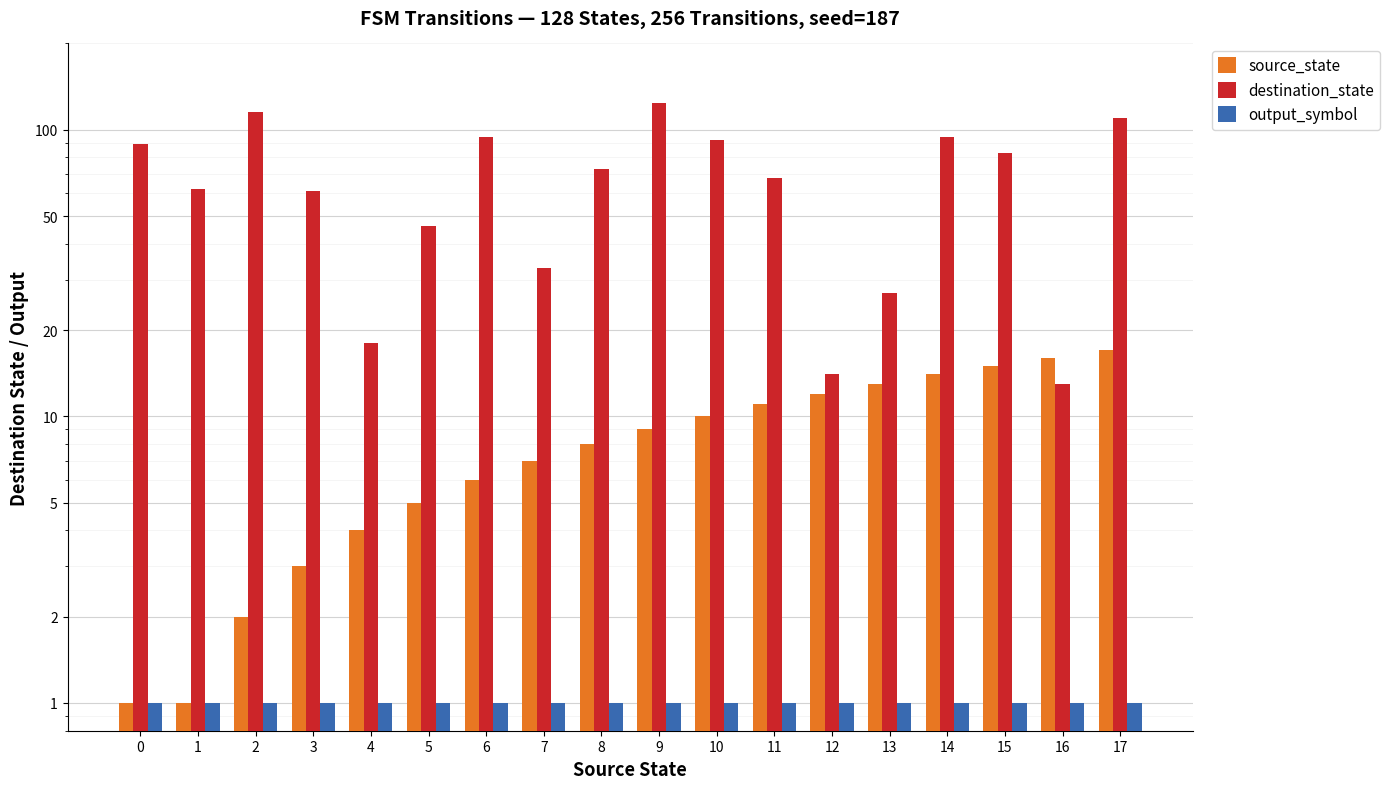

How many data points in destination_state are less than 73?

9